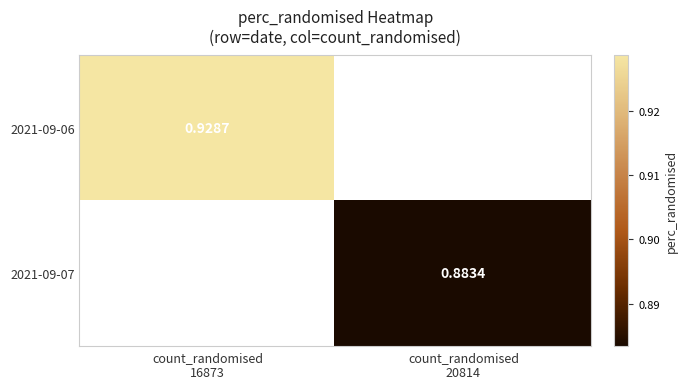

Which category has the lowest value in the 2021-09-06 series?

count_randomised 16873